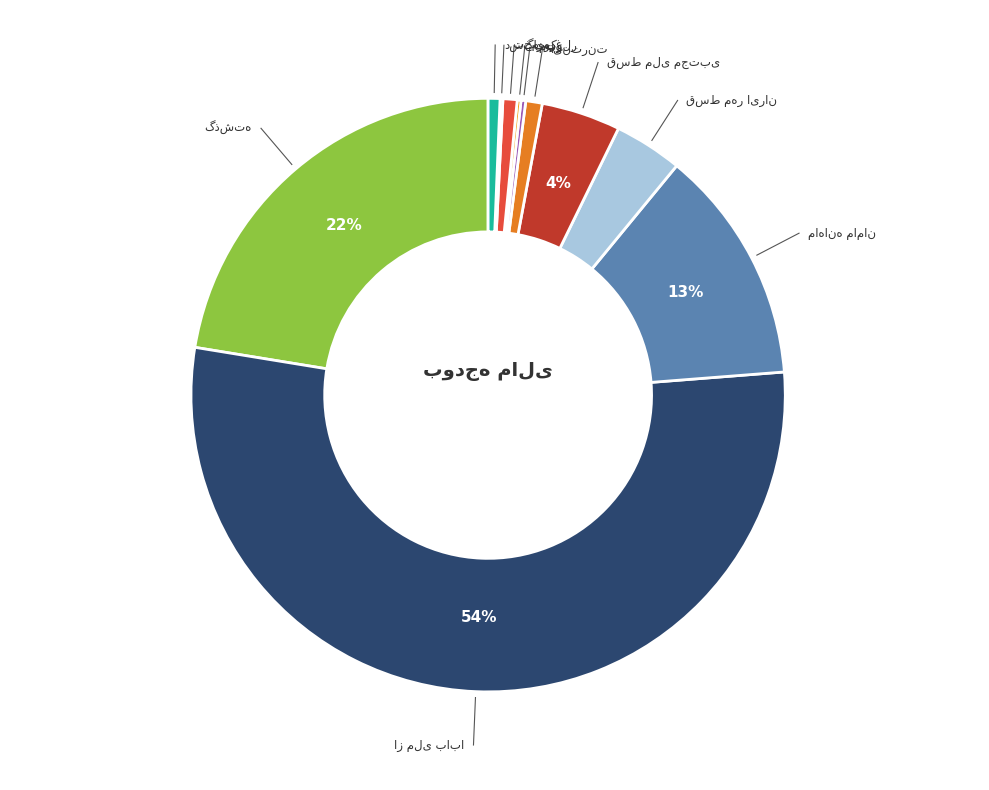

What is the change in value from ماهانه مامان to گاز کولر?

-470000